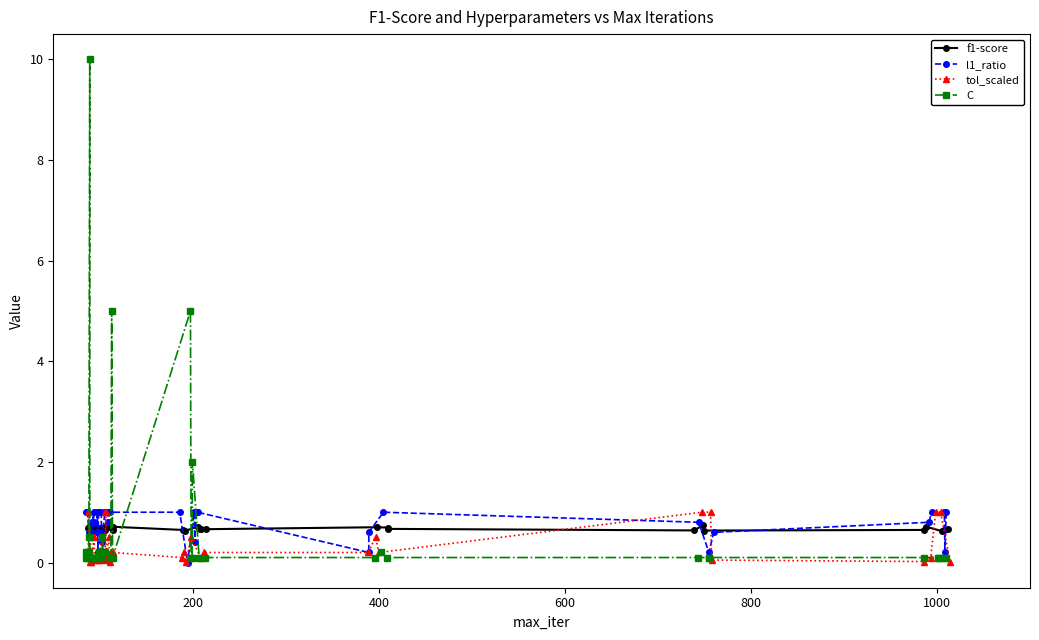

How many l1_ratio values are between 0 and 1?

40